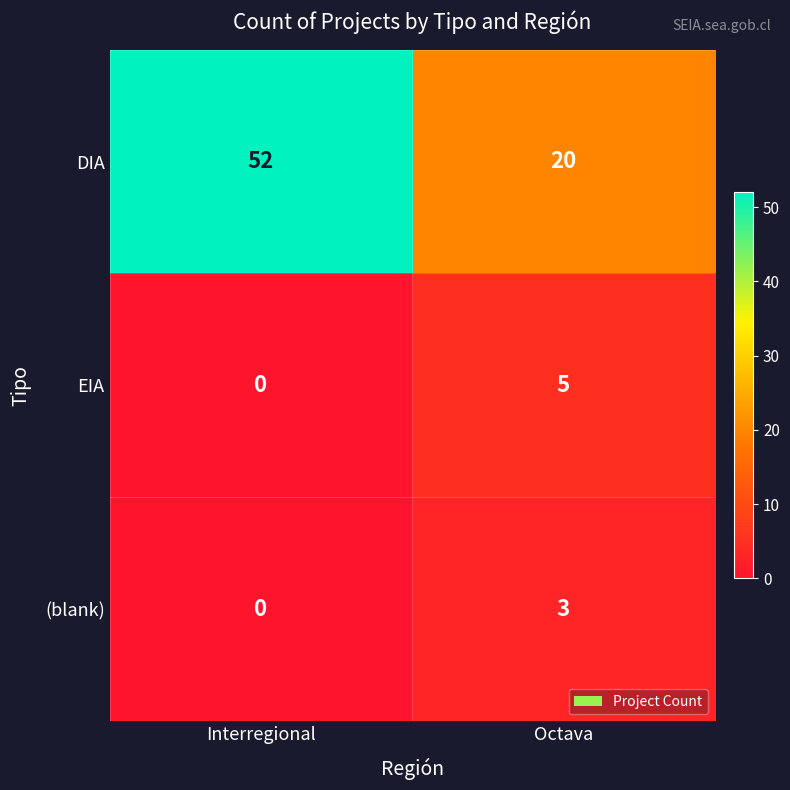

Which series has the largest total across all categories?

DIA